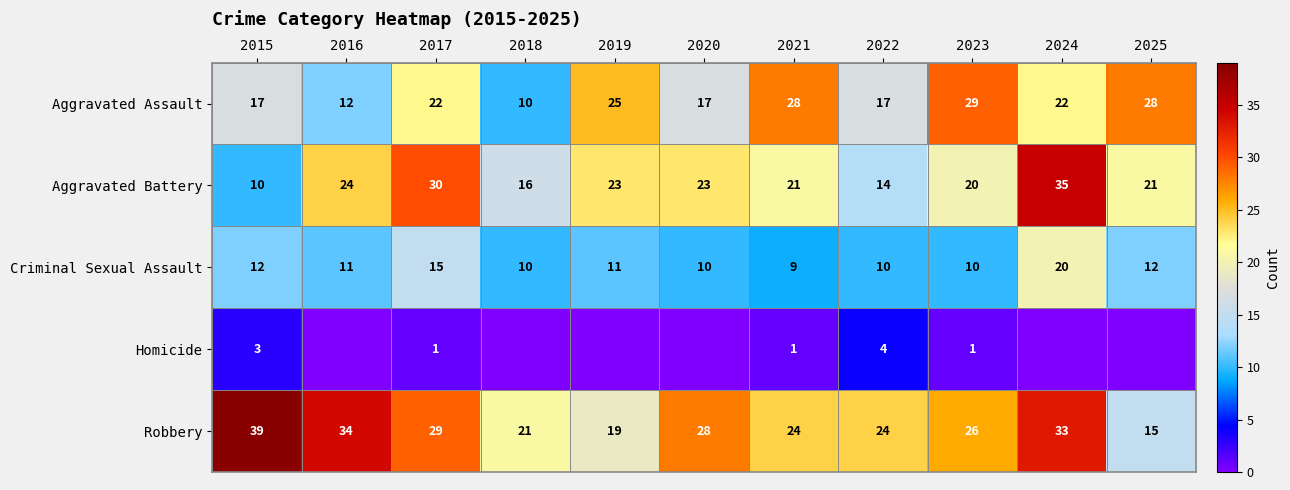

What is the sum of the Criminal Sexual Assault values at 2025 and 2021?

21